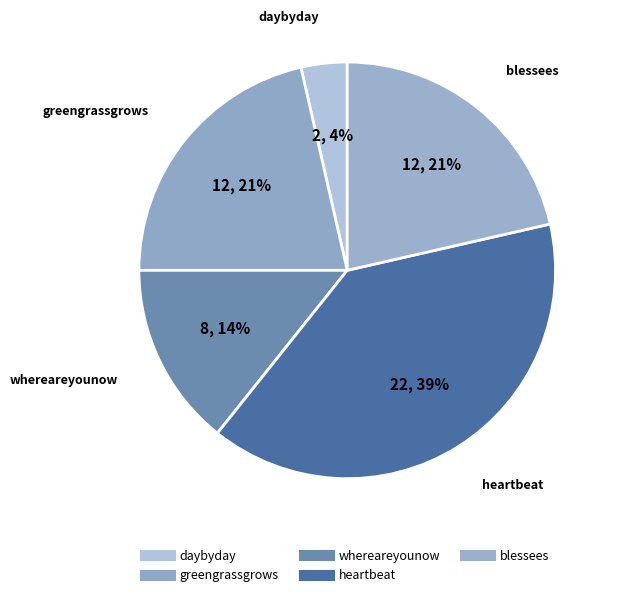

Count the number of slices in the pie.

5